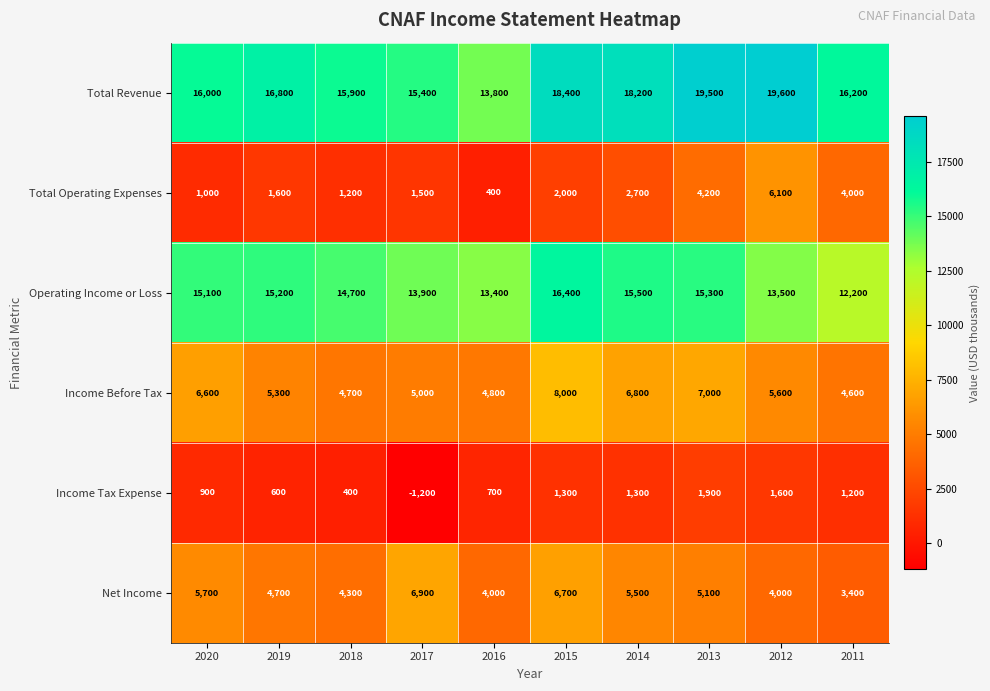

At how many categories does at least one series exceed 4144?

10